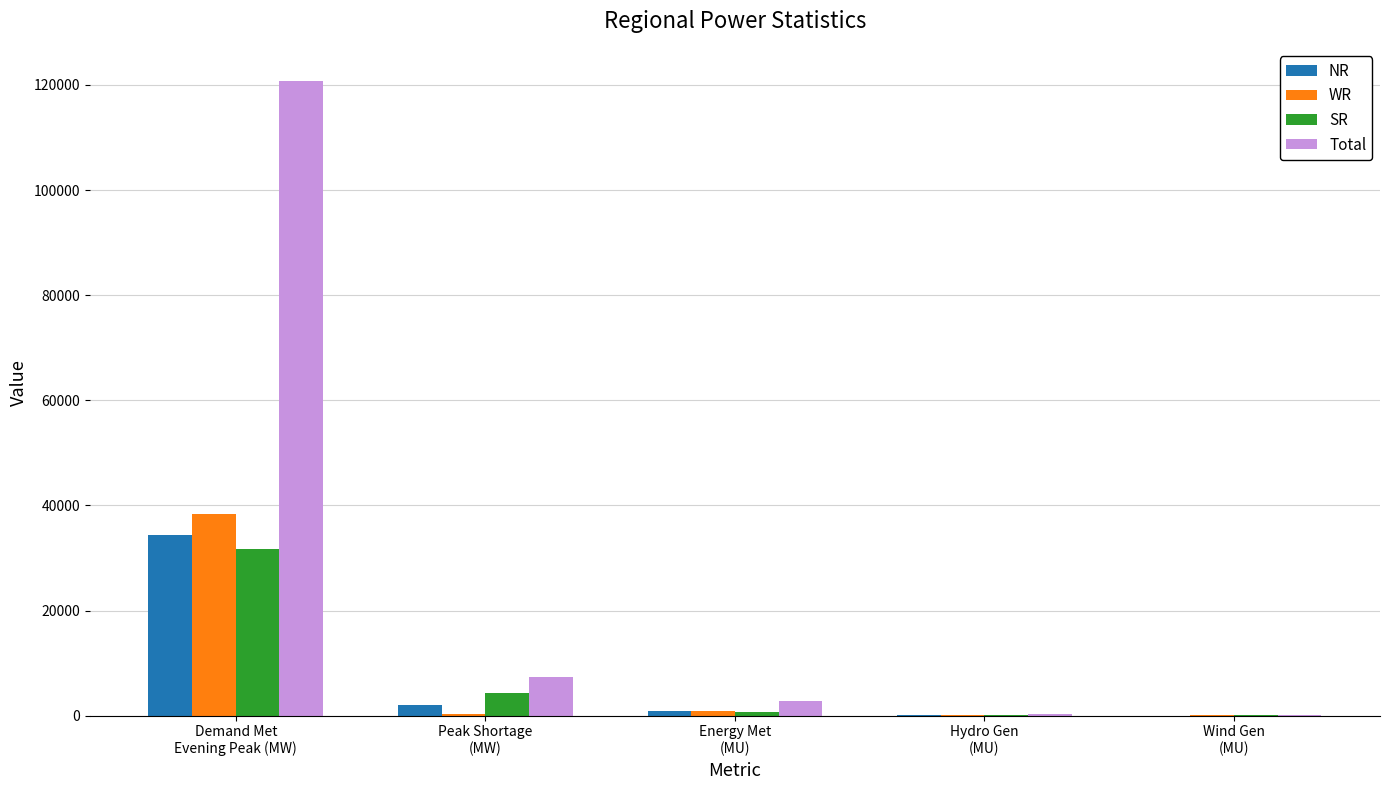

What is the maximum value for SR?

31801